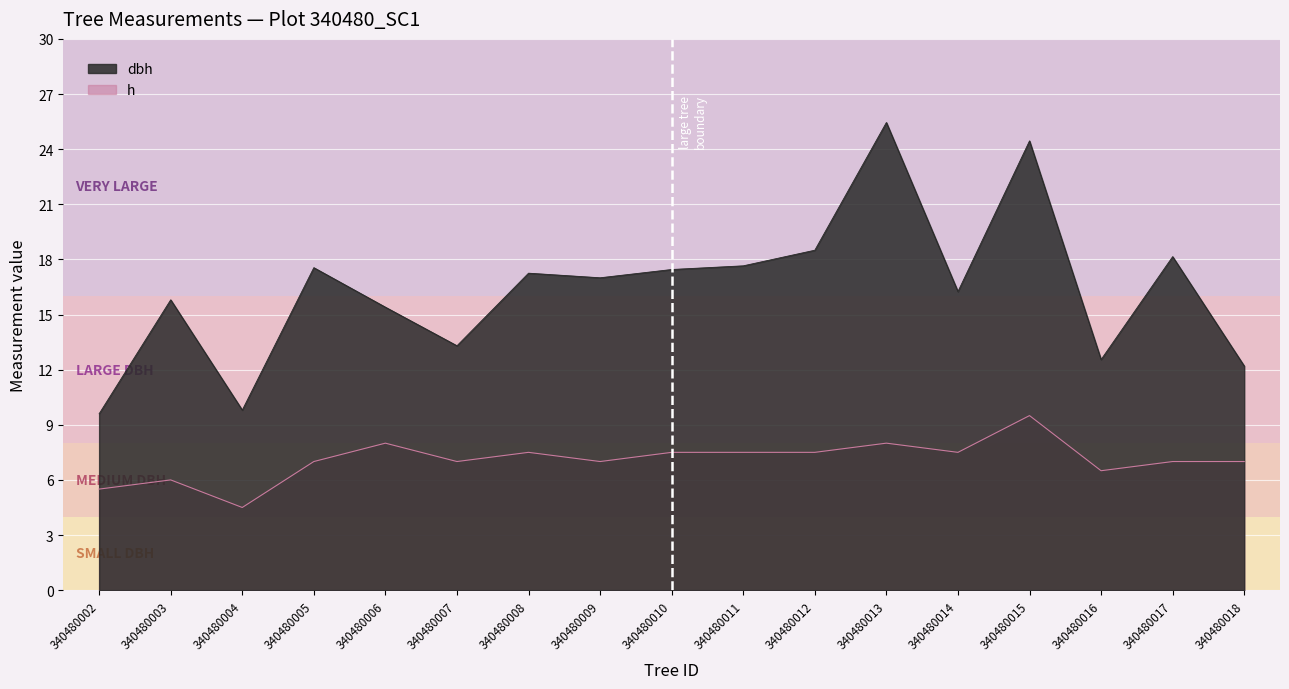

At which category does dbh reach its first local valley?

340480004